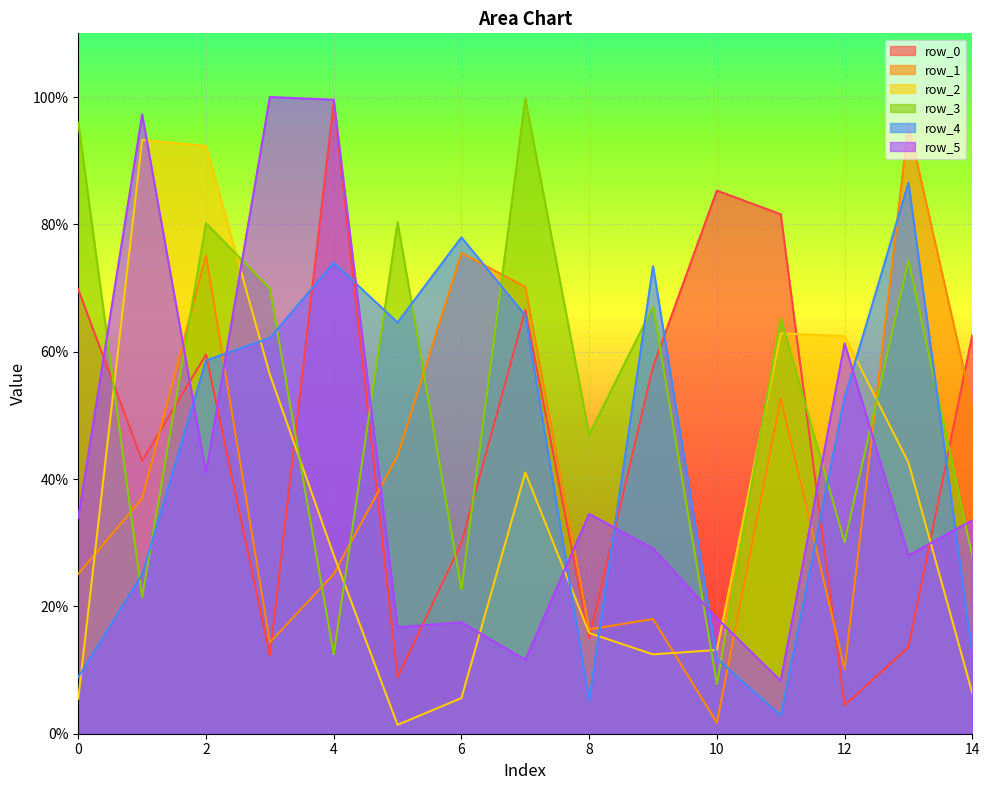

Between 9 and 11, which series saw the biggest shift?

row_4